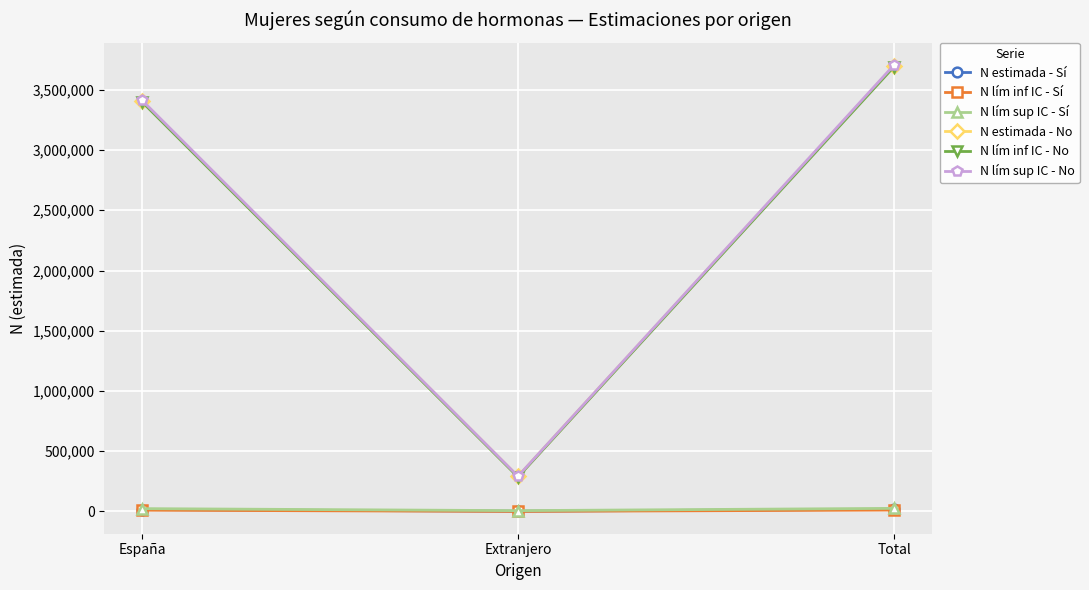

What is the label of the 1st point from the right?

Total